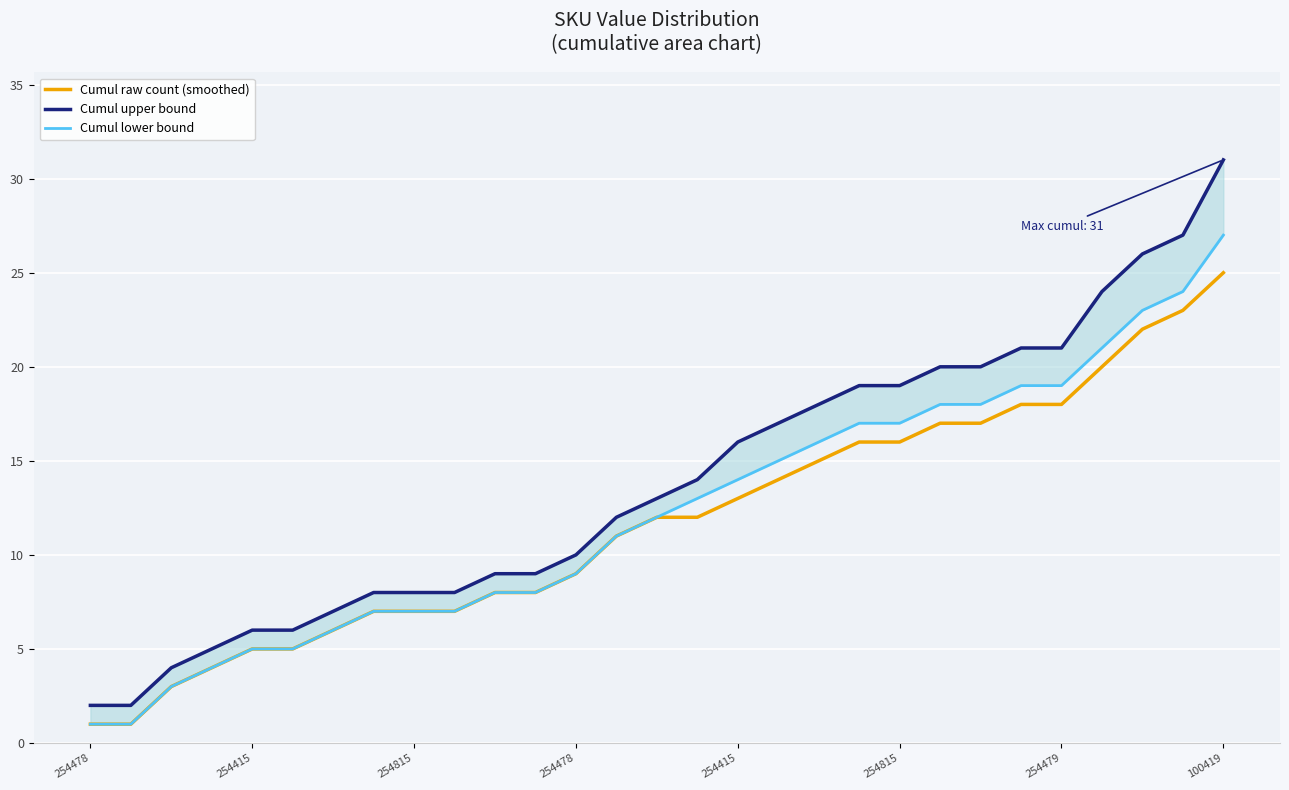

What is the maximum value for Cumul upper bound?

31